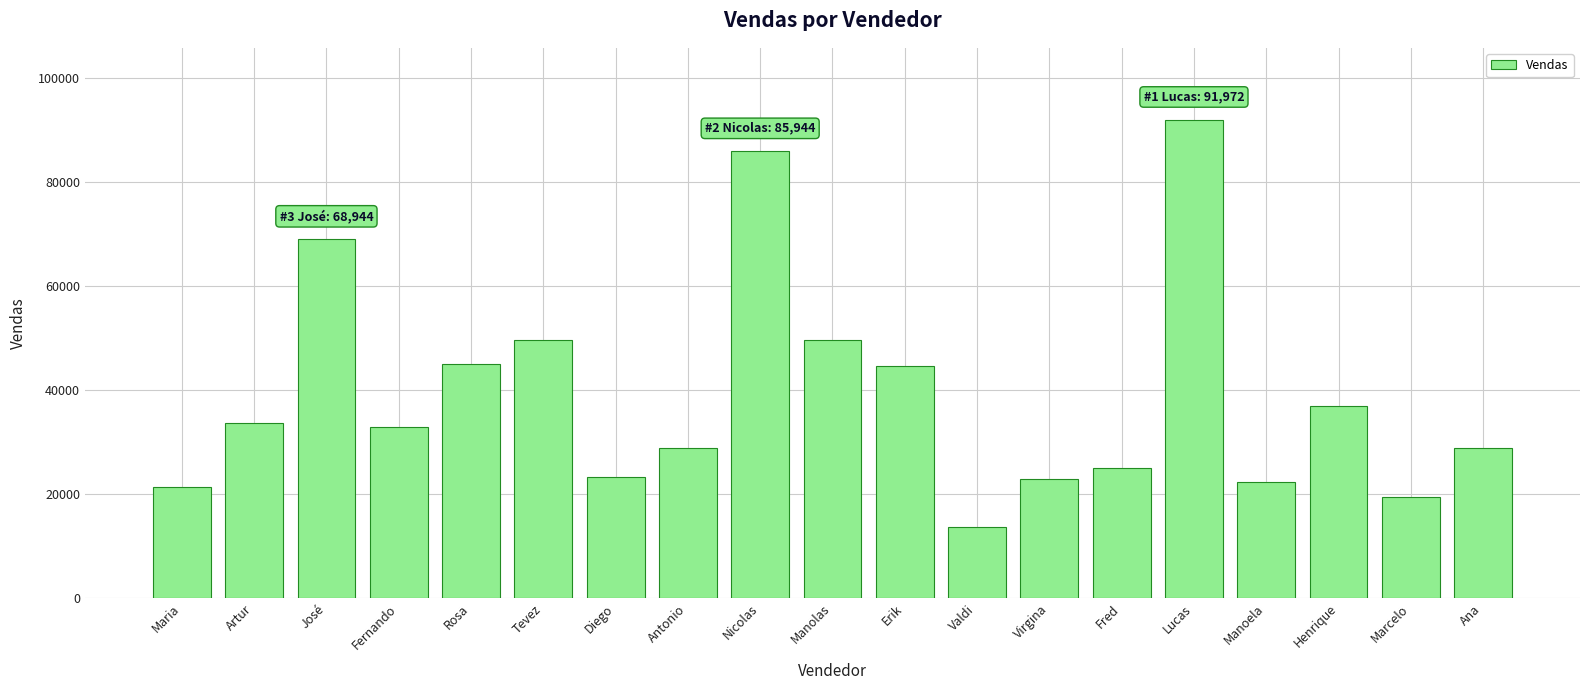

What is the label of the 12th bar from the right?

Antonio